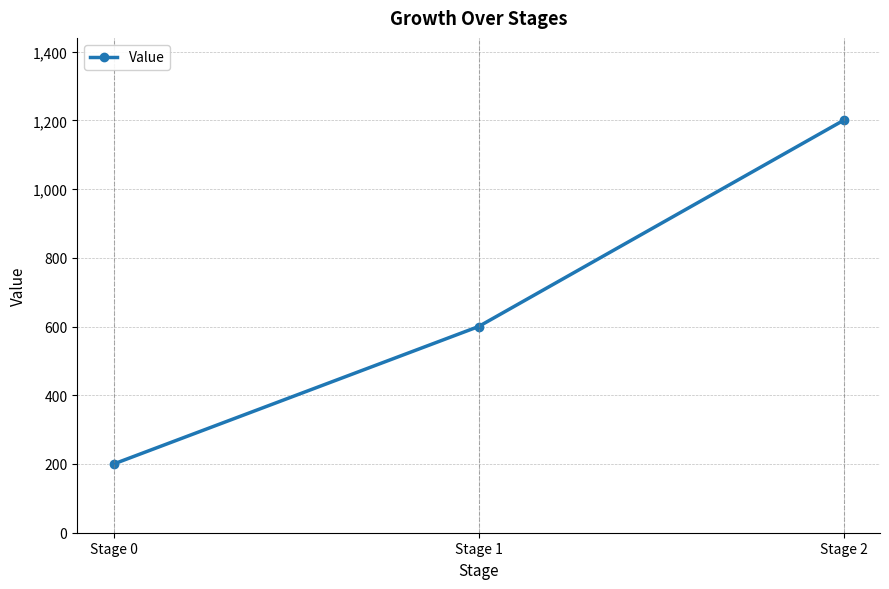

What is the maximum value shown in the chart?

1200